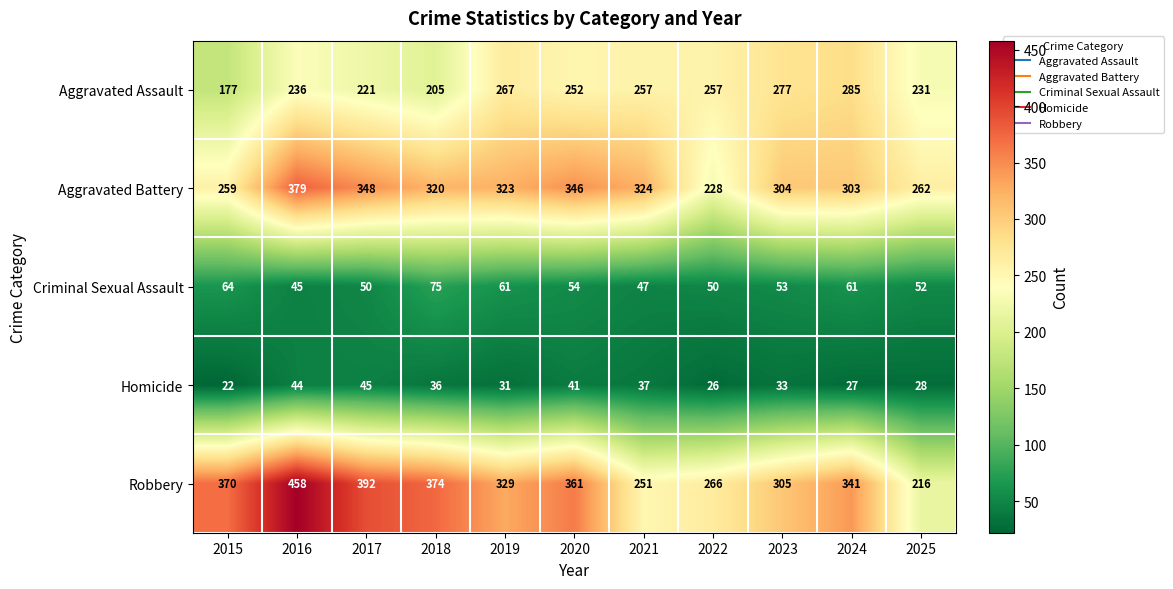

Between 2015 and 2023, which series saw the biggest shift?

Aggravated Assault